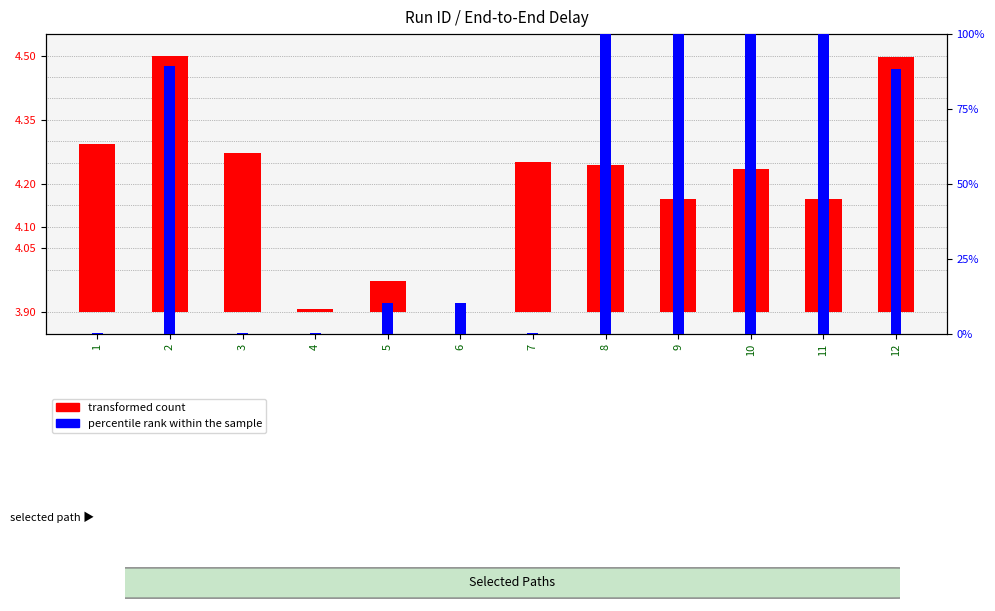

Is the value of transformed count at 7 greater than the value of percentile rank within the sample at 5?

No